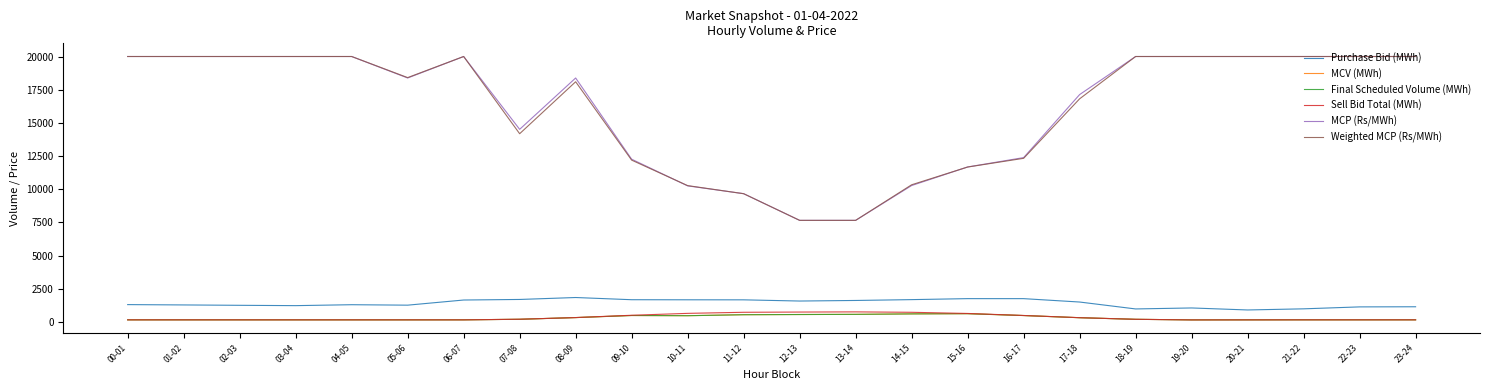

How many lines are shown in the chart?

6